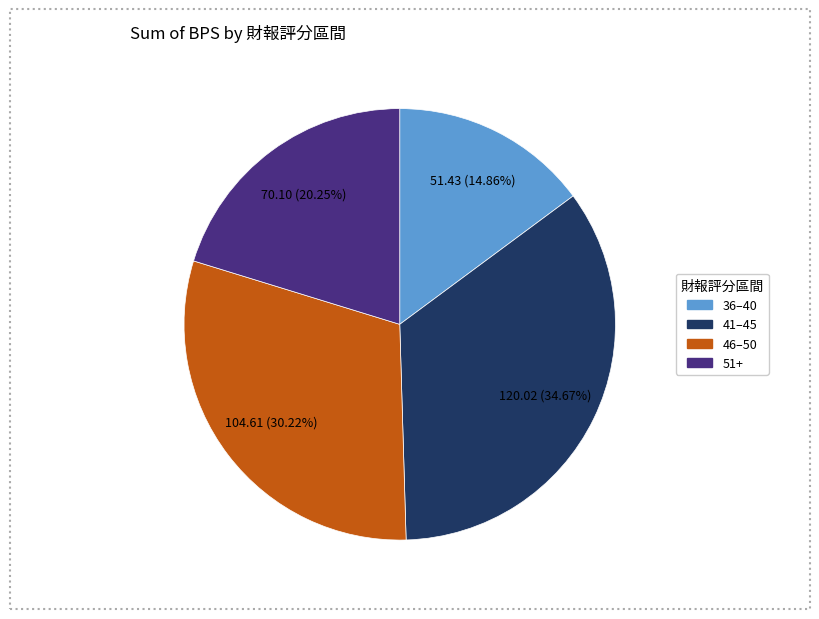

Does any single category account for the majority?

No